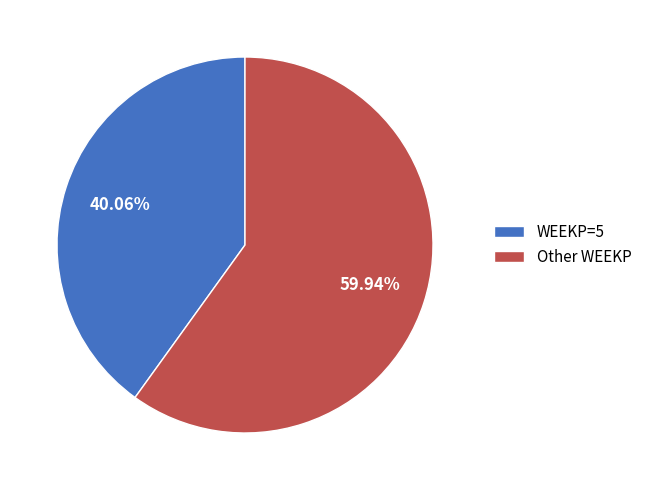

Which has a higher value, Other WEEKP or WEEKP=5?

Other WEEKP